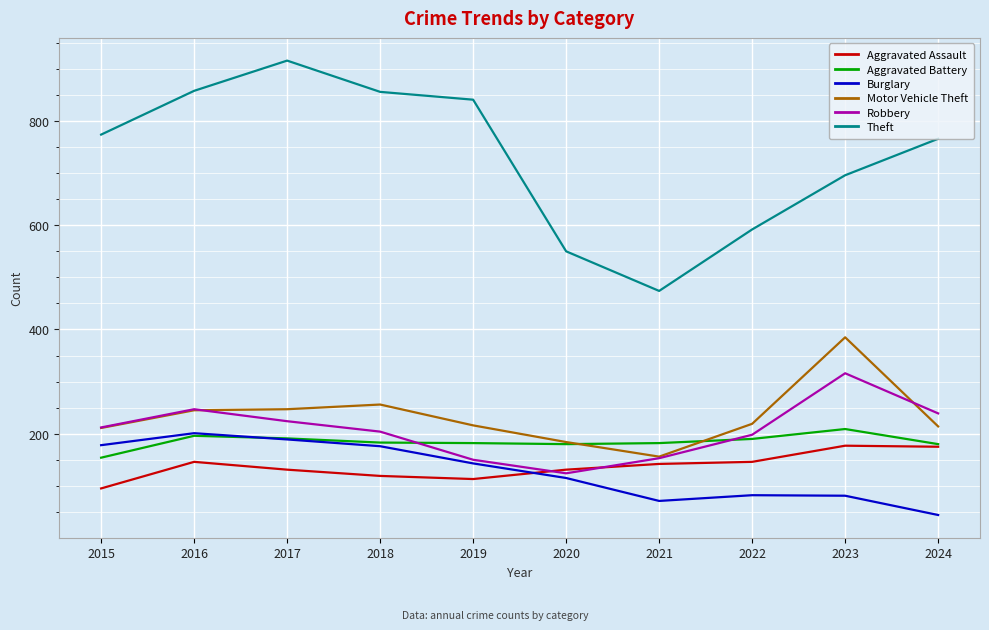

How many categories are shown in the chart?

10